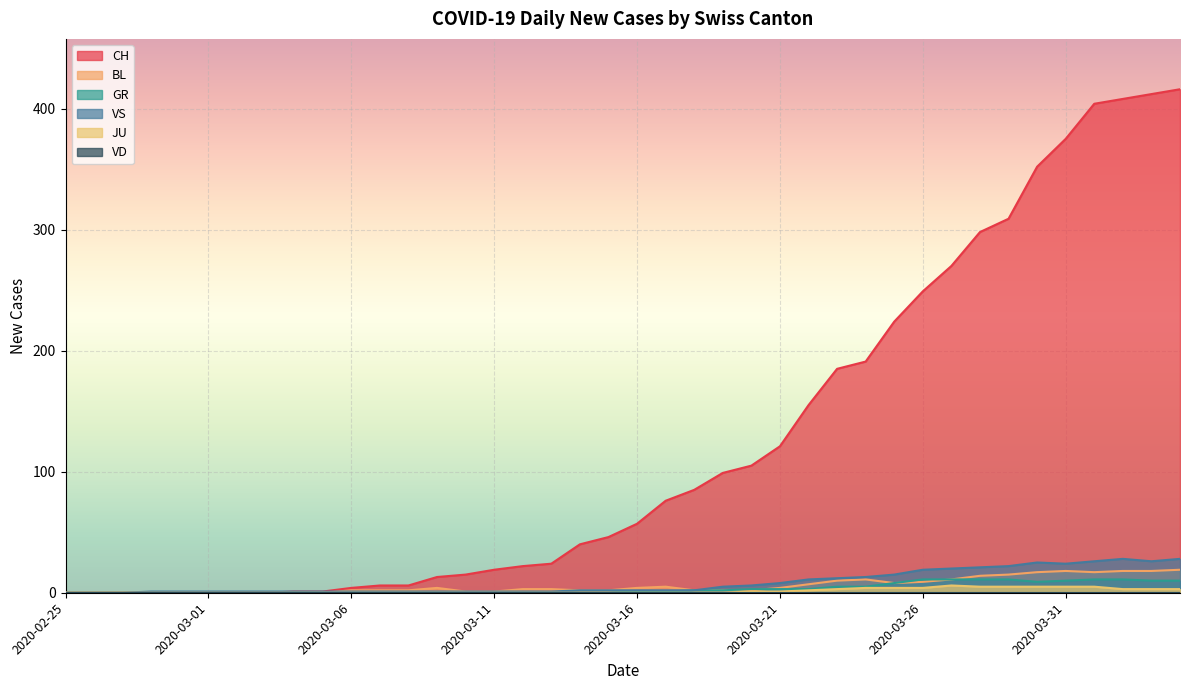

How many values in the GR series are below 1?

20